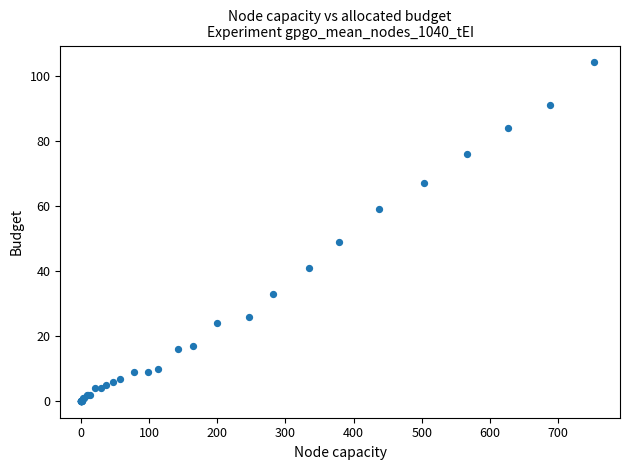

What Y value in the scatter plot is closest to 52?

49